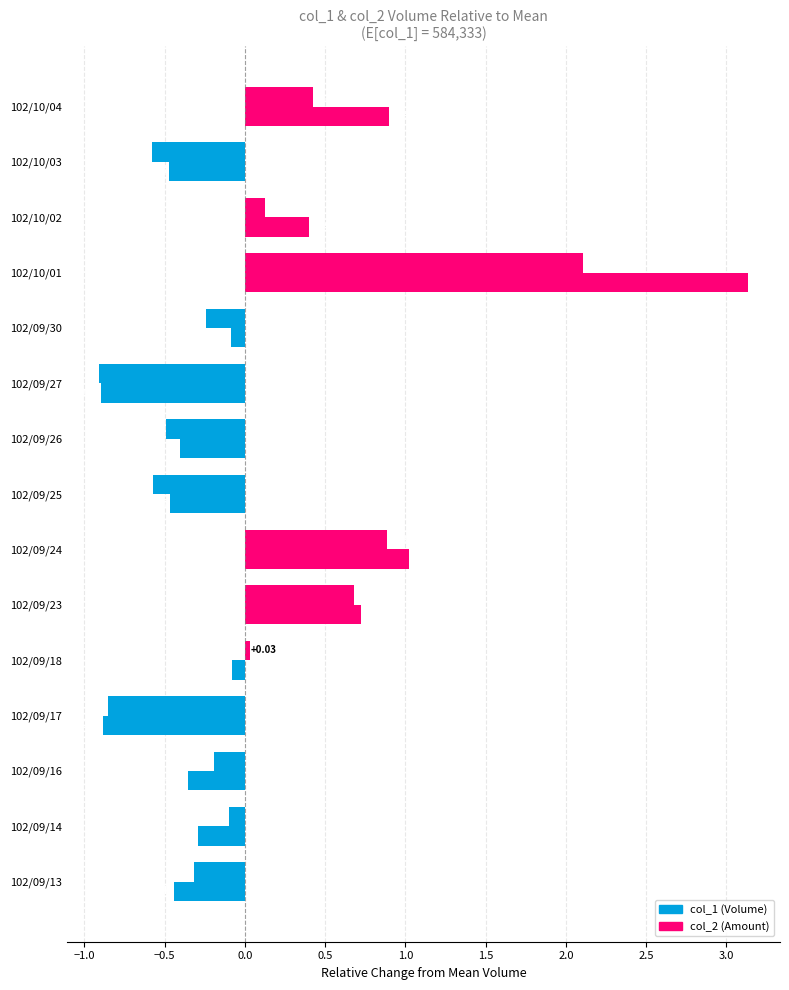

How many data points does each series have?

15